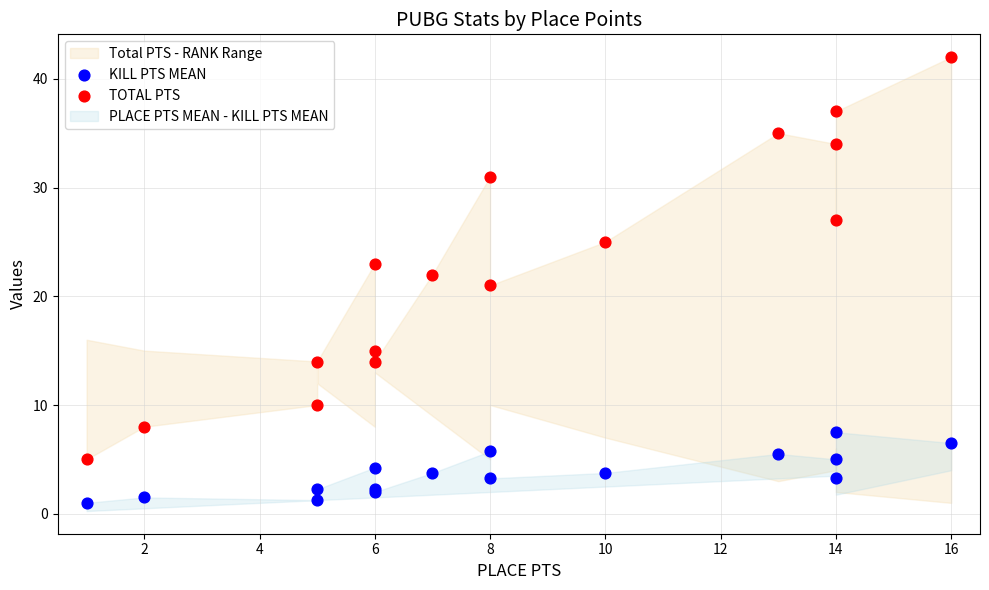

Which series has the widest spread of Y values?

TOTAL PTS